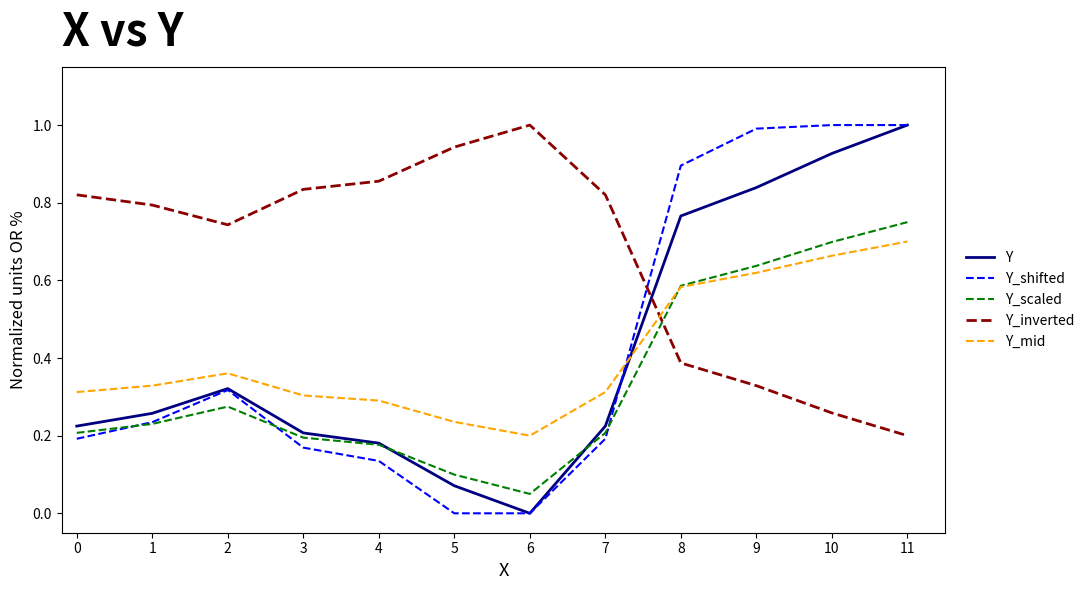

What is the greatest value displayed?

1.0